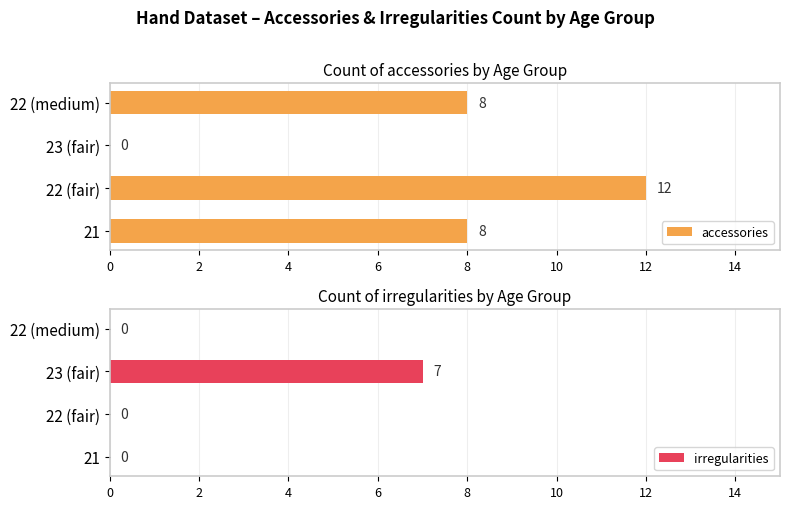

Is it true that accessories equals 0 at 23 (fair)?

True